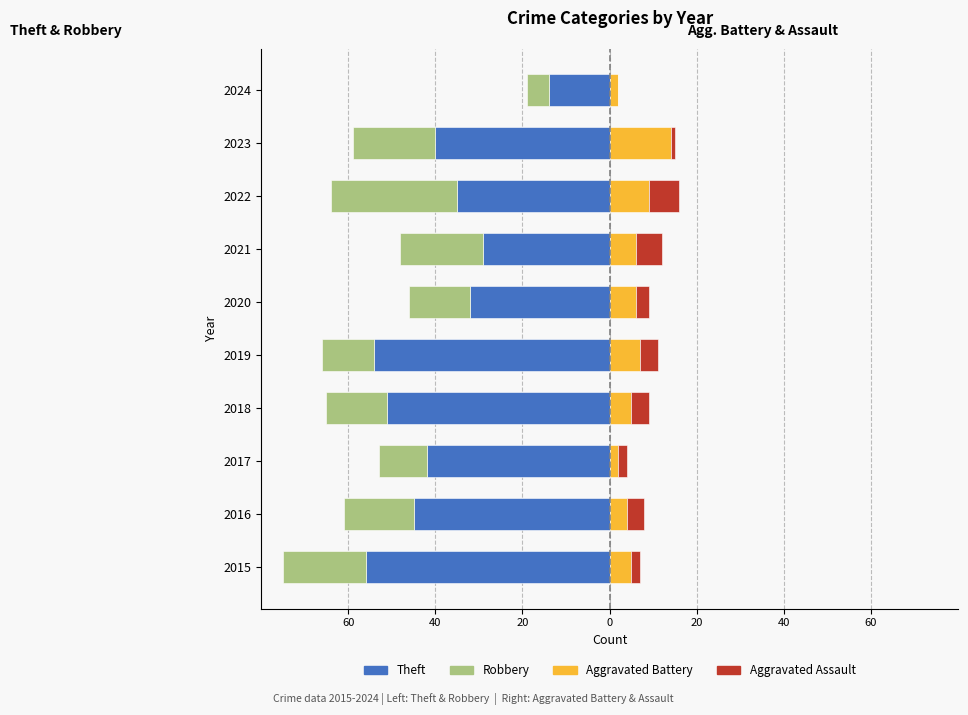

True or false: Aggravated Battery has a value of 5 at 2015.

True